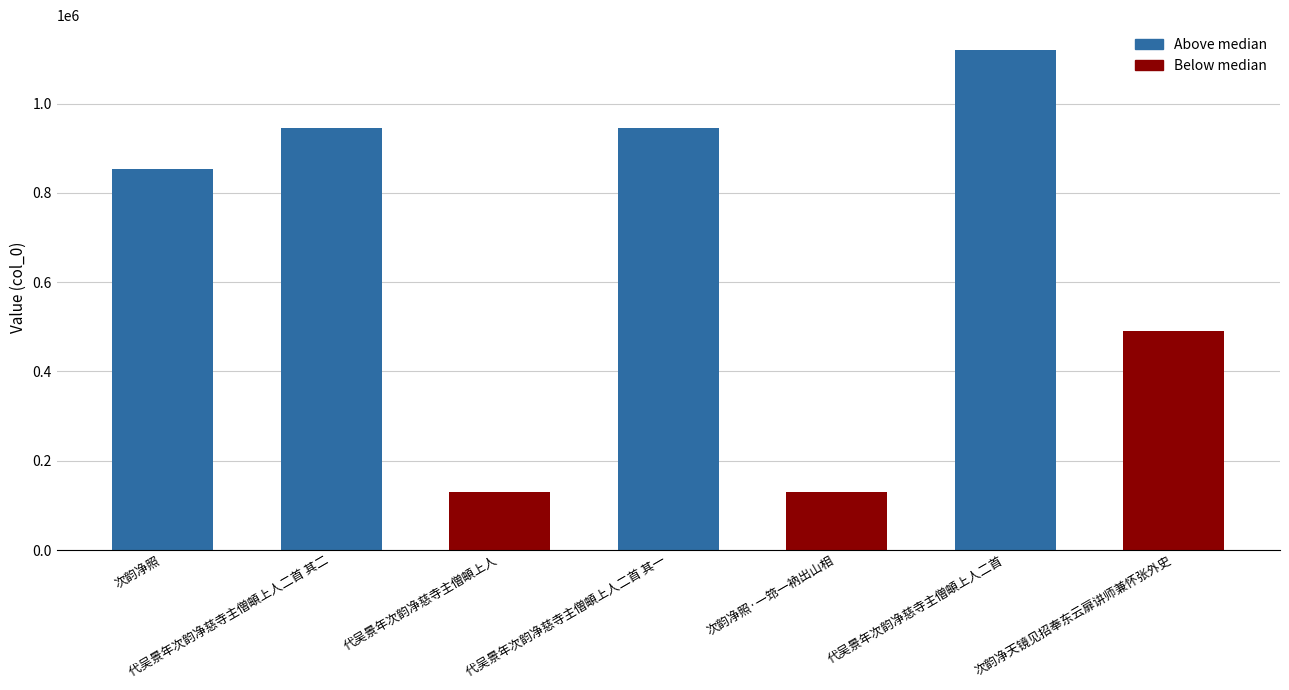

True or false: the data shows 1119921 at 代吴景年次韵净慈寺主僧頔上人二首.

True